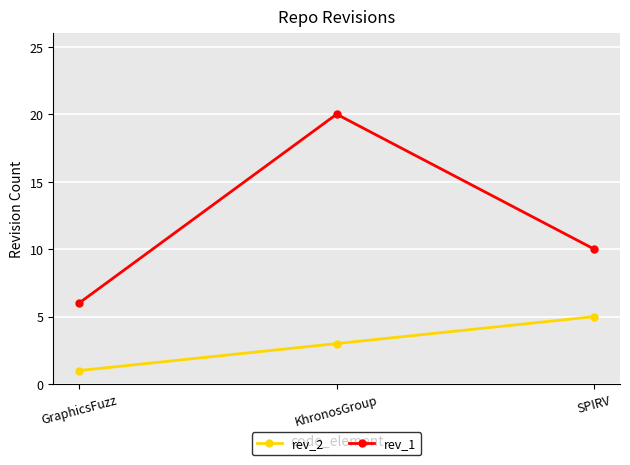

Read the rev_2 value at GraphicsFuzz.

1